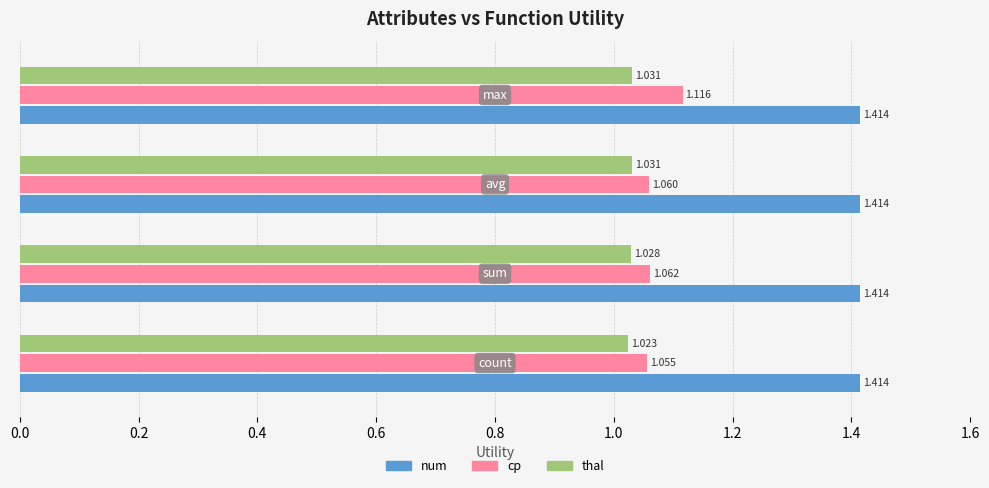

Which series has the widest spread of values?

cp